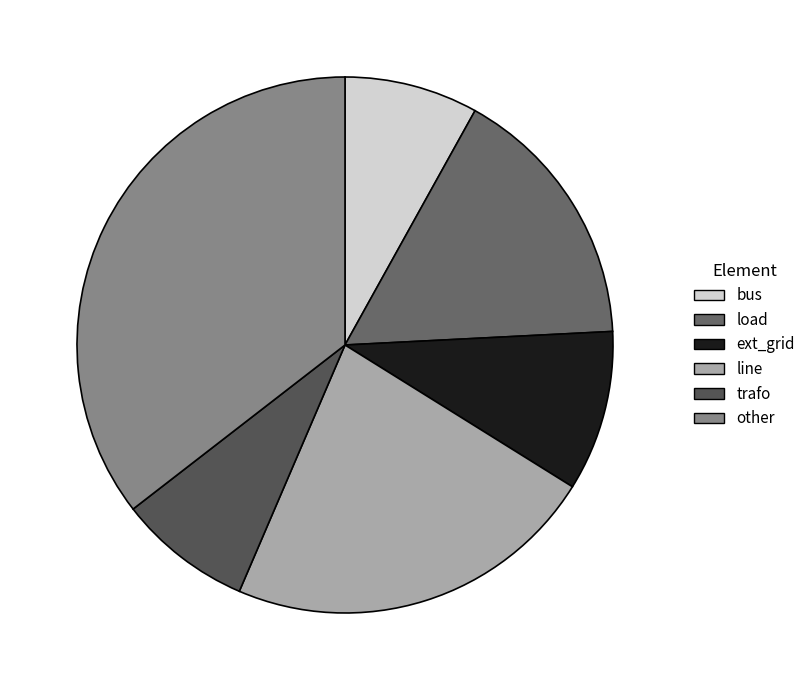

How many slices are in this pie chart?

6